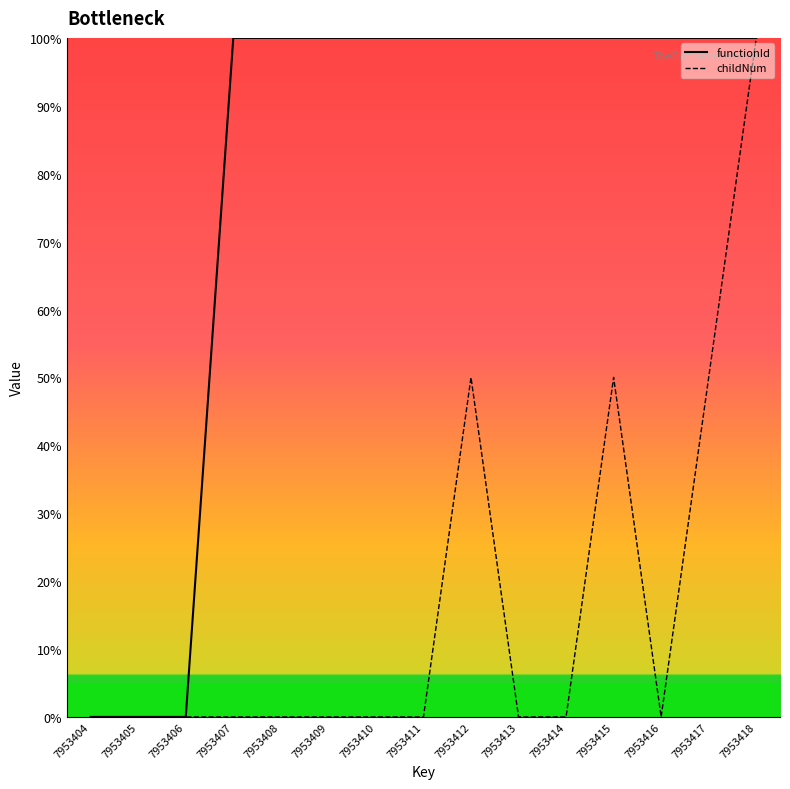

At 7953415, list the series in order from smallest to largest.

childNum, functionId